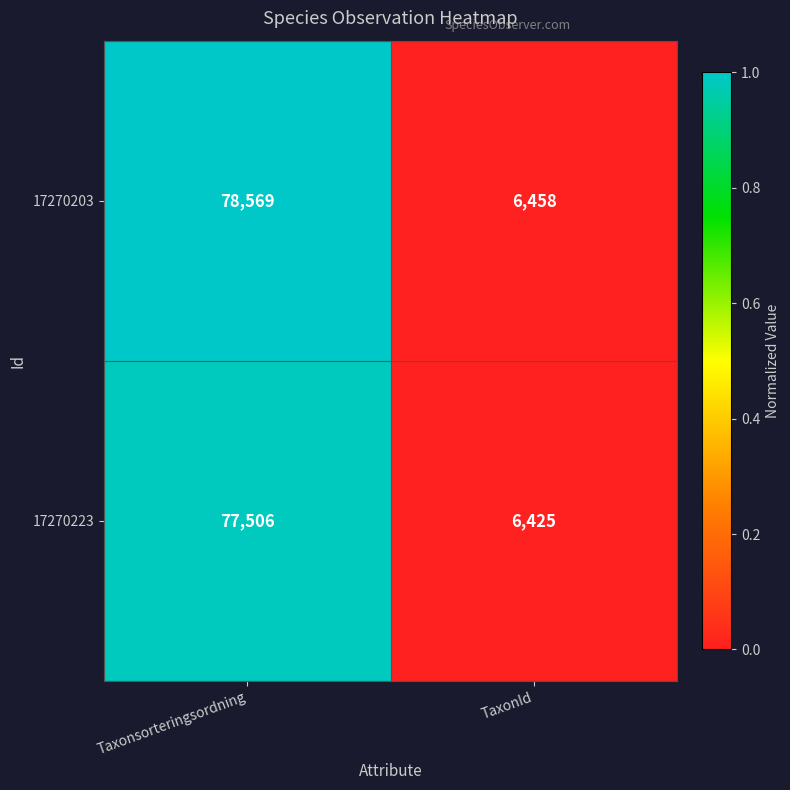

Reading left to right, list all the values displayed in this chart.

17270203: 78569	6458
17270223: 77506	6425